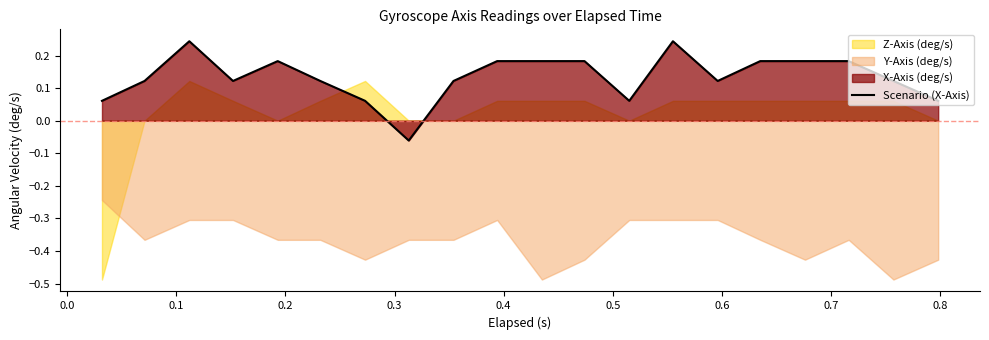

Which label corresponds to the largest value in the chart?

0.1